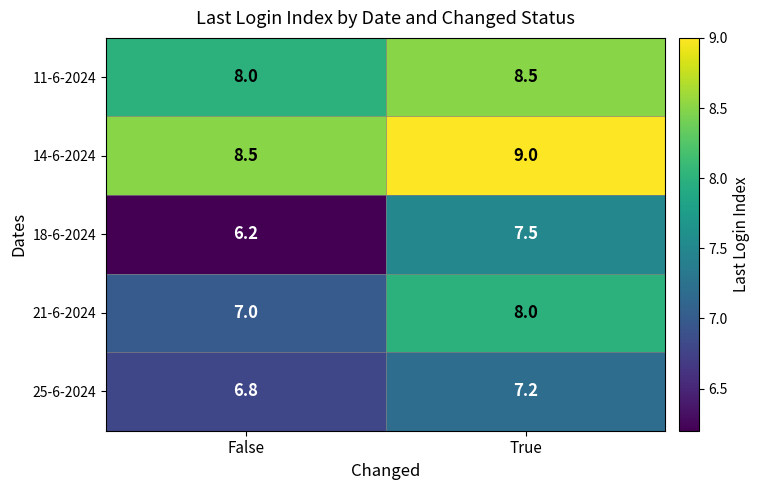

At which label is 18-6-2024 closest to 6?

False